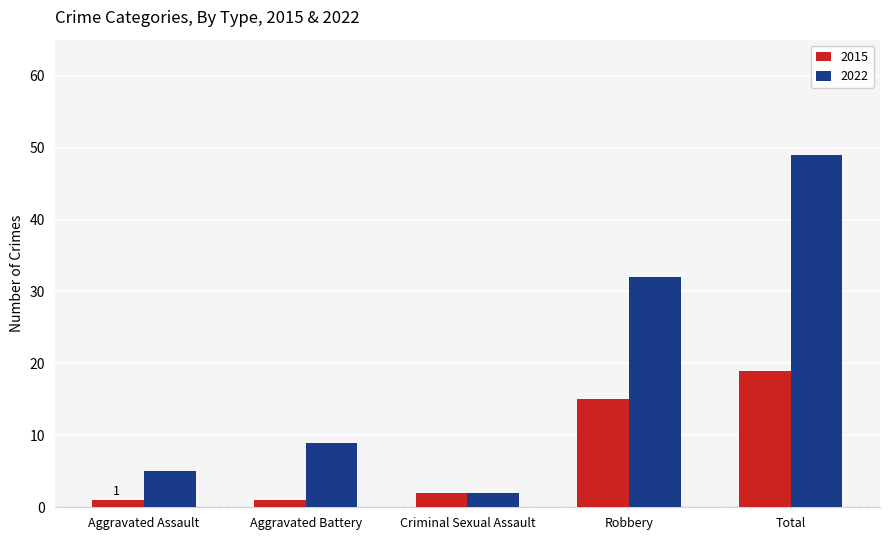

What are all the series names shown in the legend?

2015, 2022